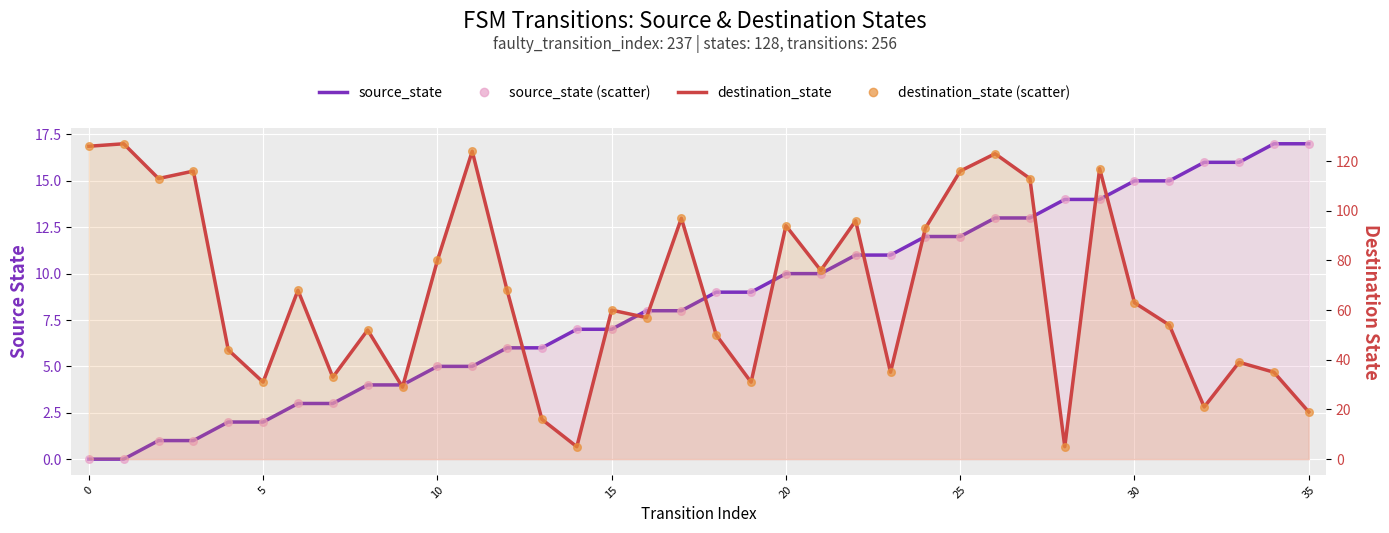

At how many categories does at least one series exceed 114?

7